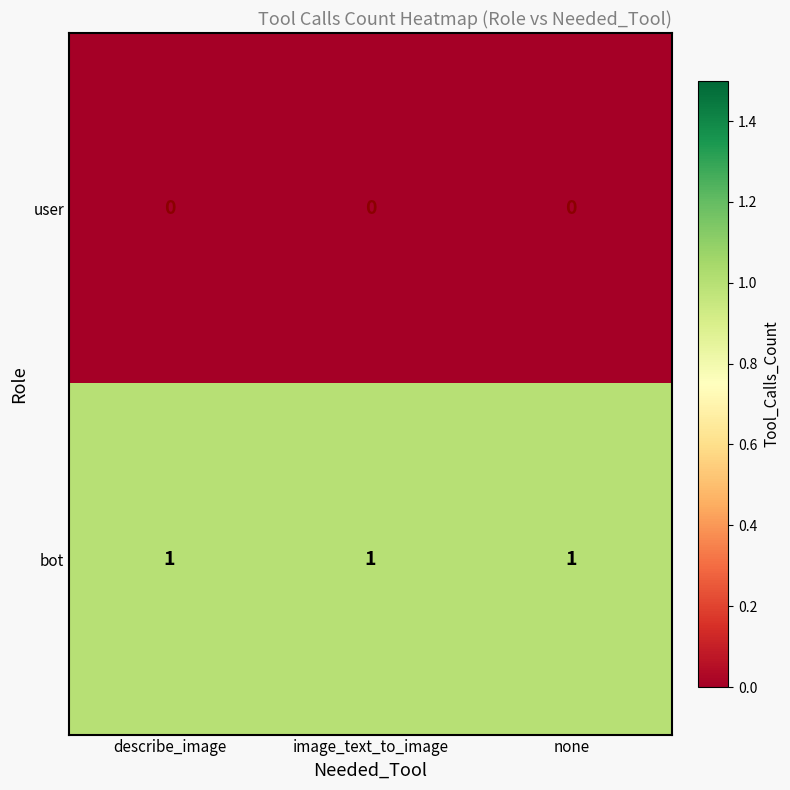

Which series has the largest total across all categories?

bot